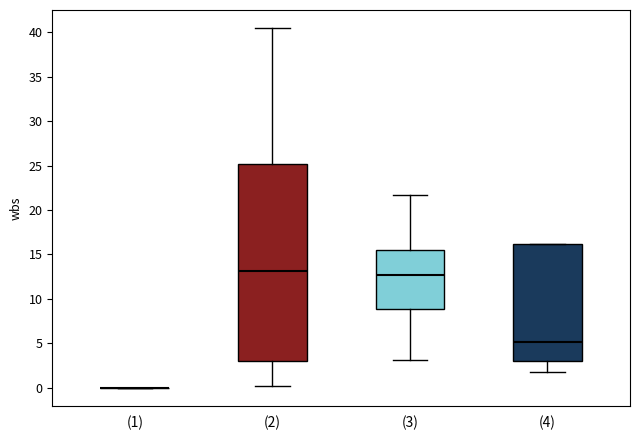

Comparing the boxes themselves (not the whiskers), which one is the tallest?

(2)